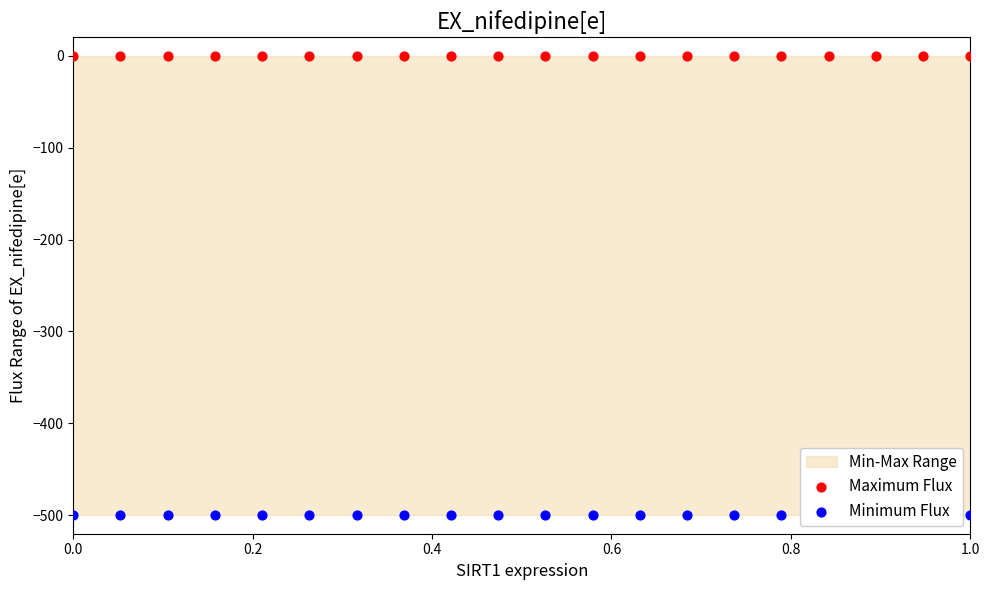

Which series has the largest total across all categories?

Maximum Flux